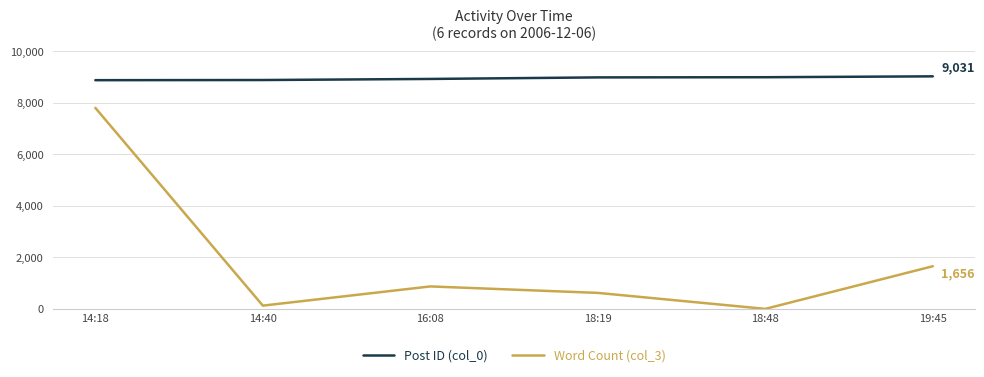

What is the minimum value for Post ID (col_0)?

8882